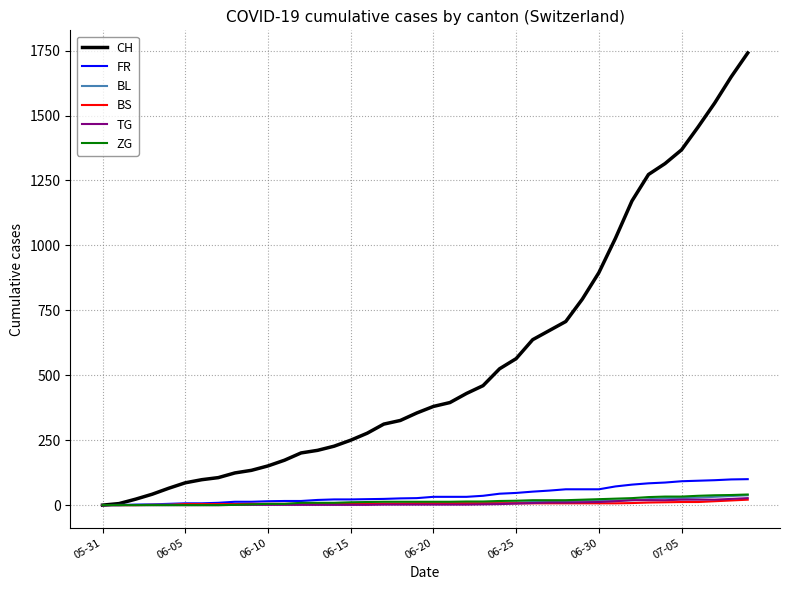

What is the greatest value displayed?

1741